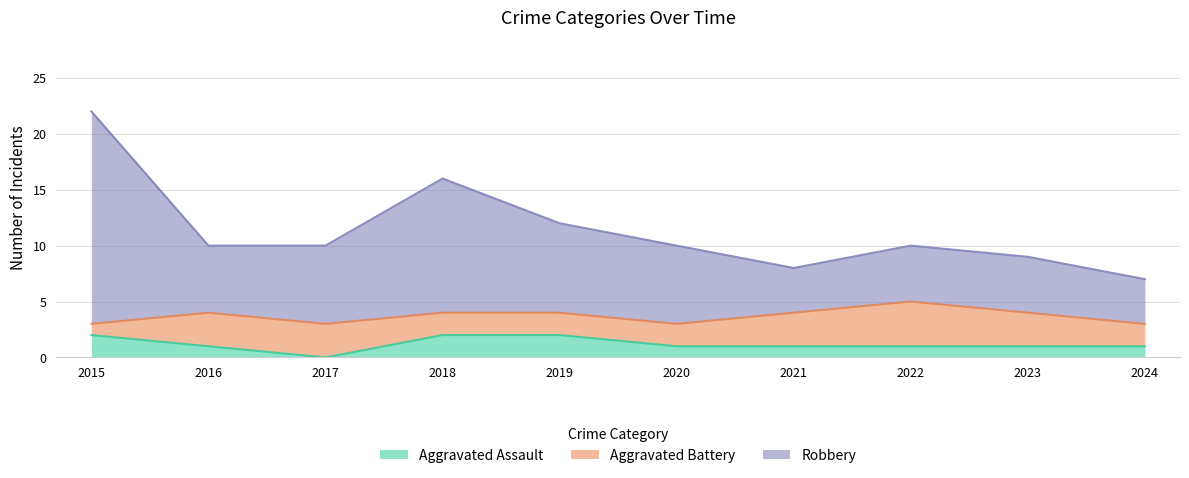

True or false: Robbery and Aggravated Assault intersect in this chart.

False